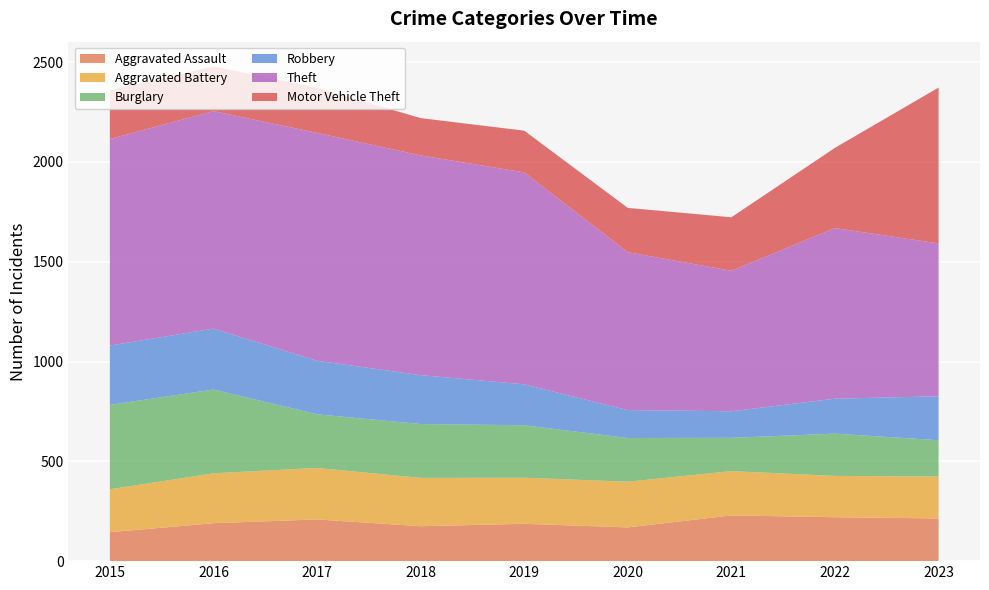

Reading right to left, extract all data points from this chart.

Aggravated Assault: 214	220	229	169	187	175	209	190	145
Aggravated Battery: 210	207	222	229	231	242	258	250	215
Burglary: 182	212	167	219	263	270	269	420	423
Robbery: 220	175	133	140	205	245	268	305	297
Theft: 766	855	704	791	1062	1101	1142	1090	1035
Motor Vehicle Theft: 781	402	268	222	209	187	226	224	245